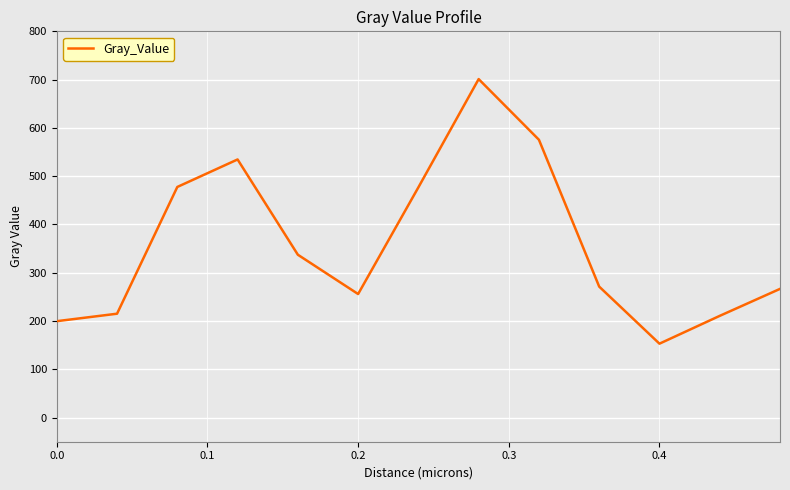

What is the smallest value displayed?

153.1